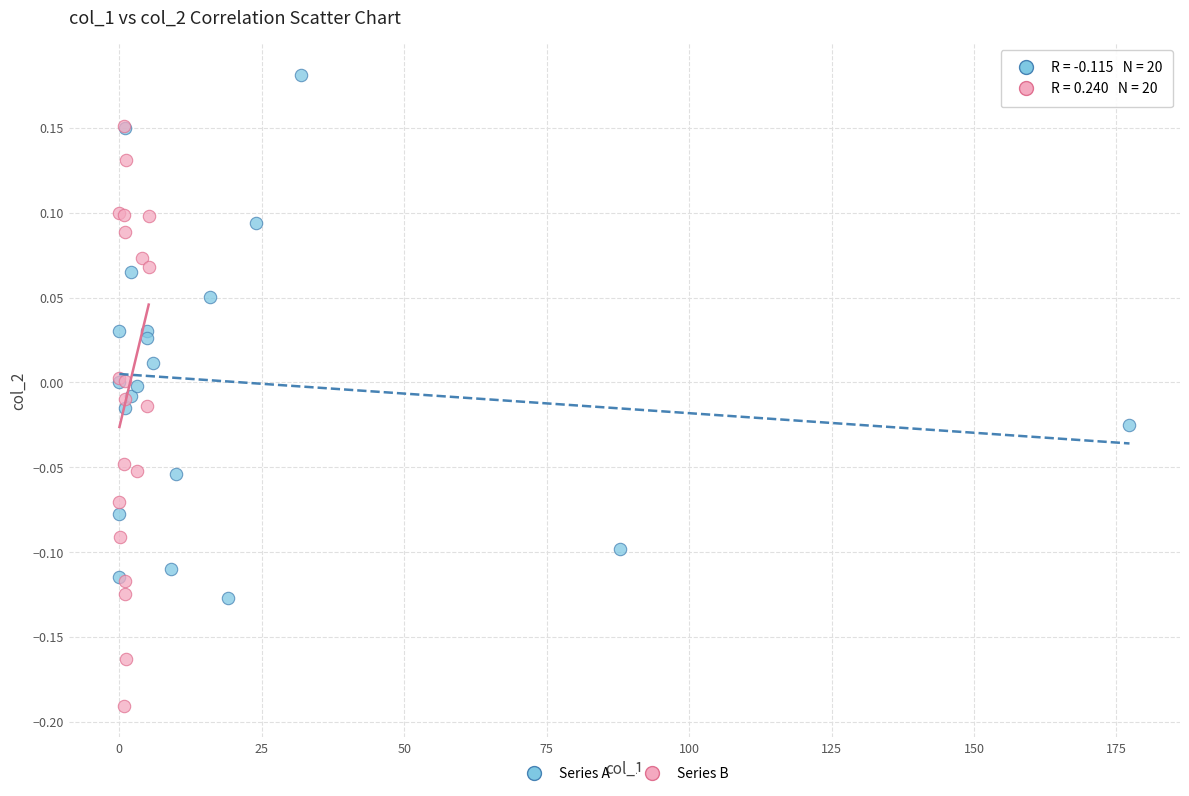

Which series reaches the maximum Y coordinate?

Series A